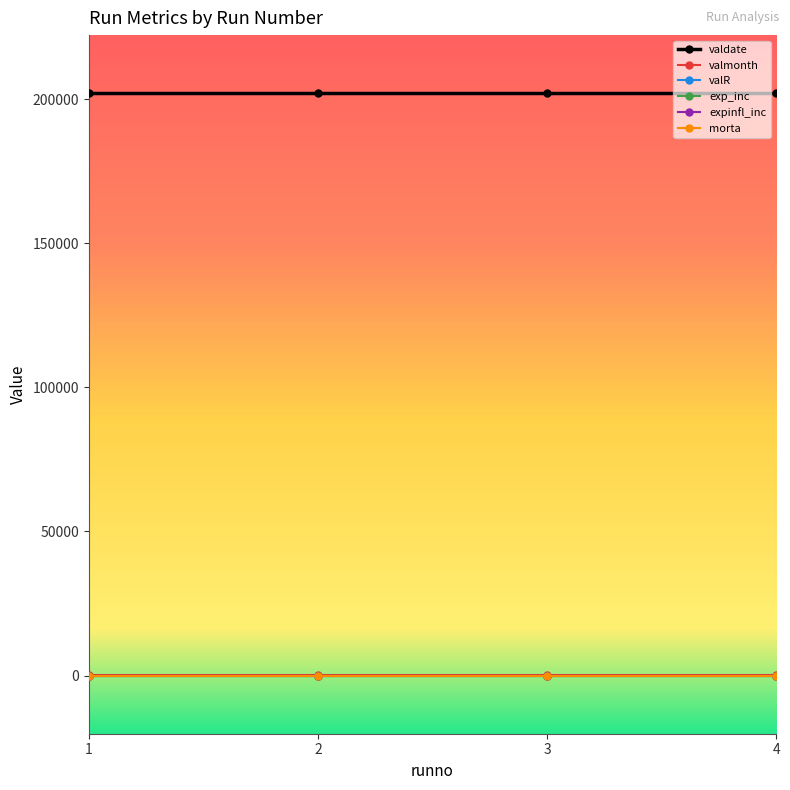

How many lines are shown in the chart?

6